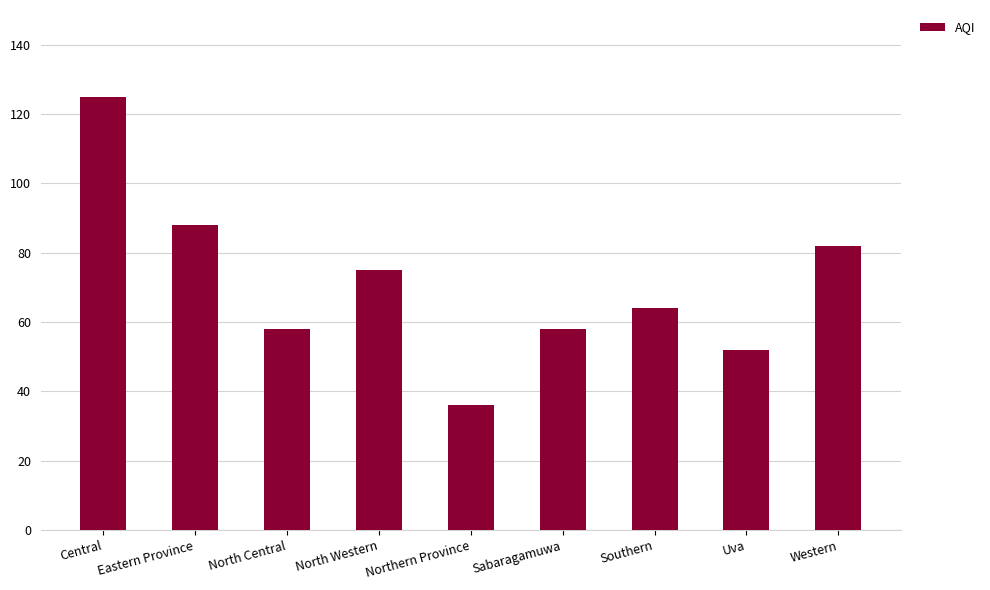

What is the label of the 1st bar from the right?

Western